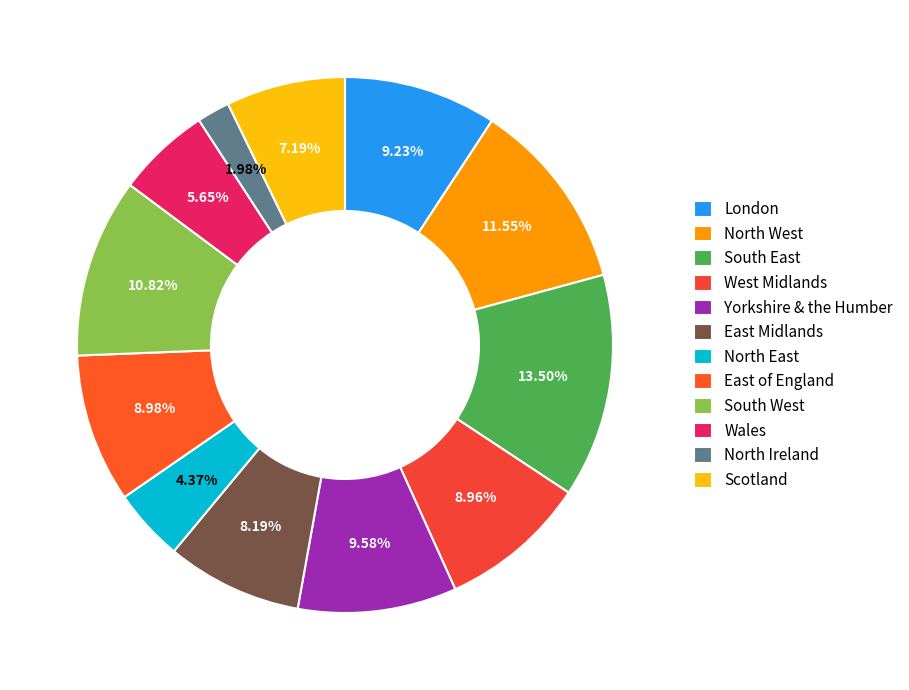

The North East slice represents 4% of the pie. True or false?

True